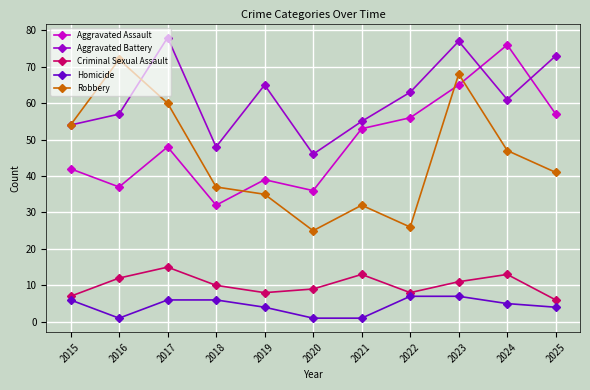

Where is the first local minimum for Aggravated Battery?

2018